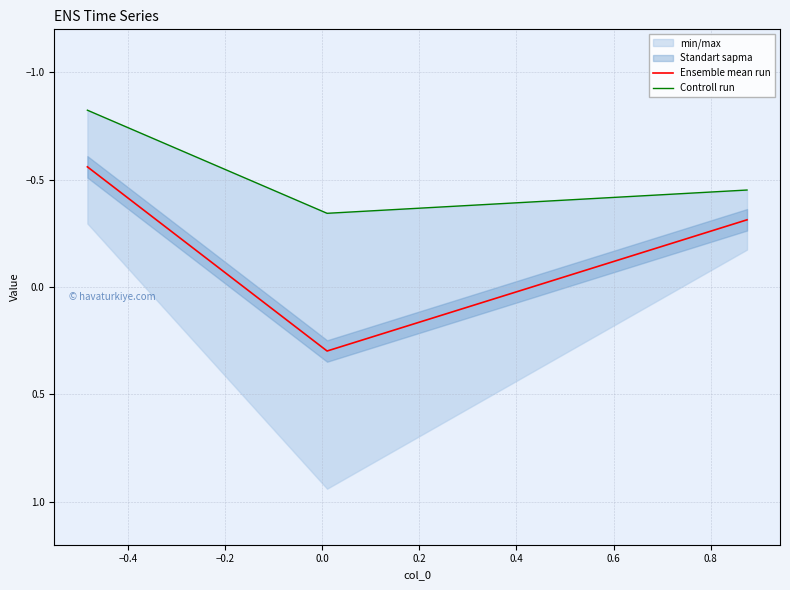

How many values in the Ensemble mean run series exceed 0?

1